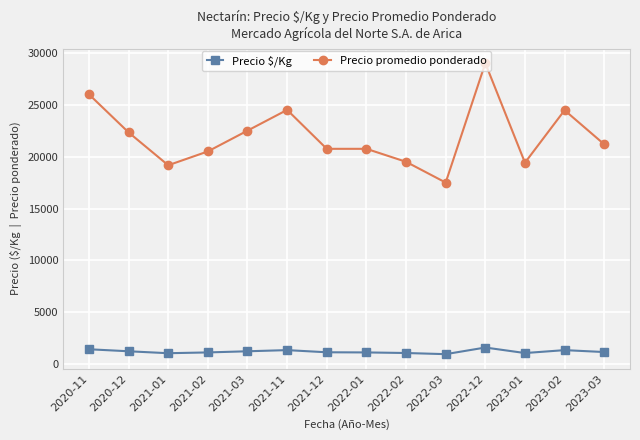

What is the spread (max minus min) of values at 2020-12?

21083